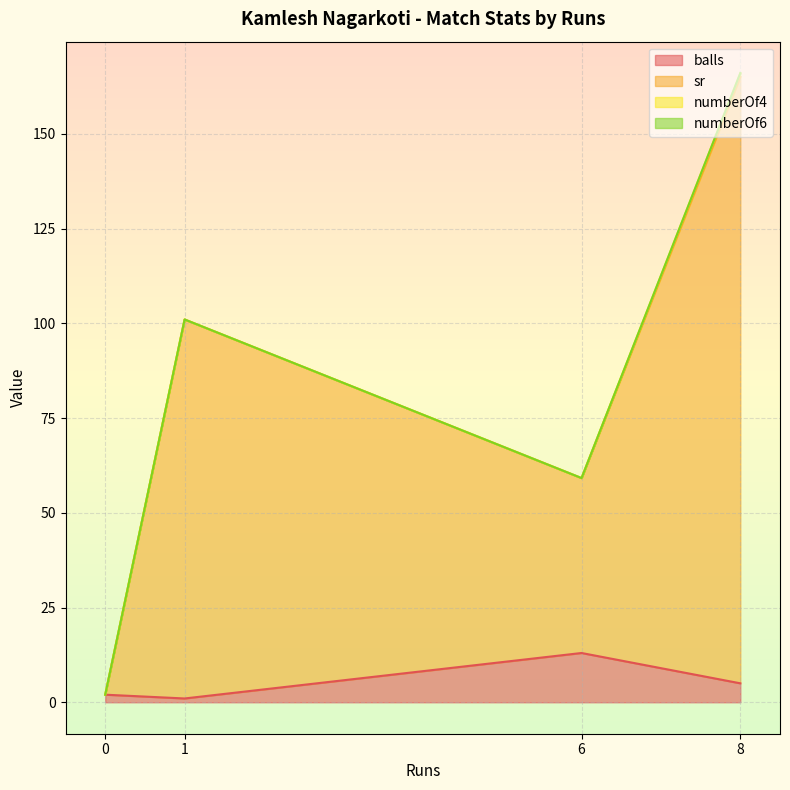

Between 0 and 6, which series saw the biggest shift?

sr